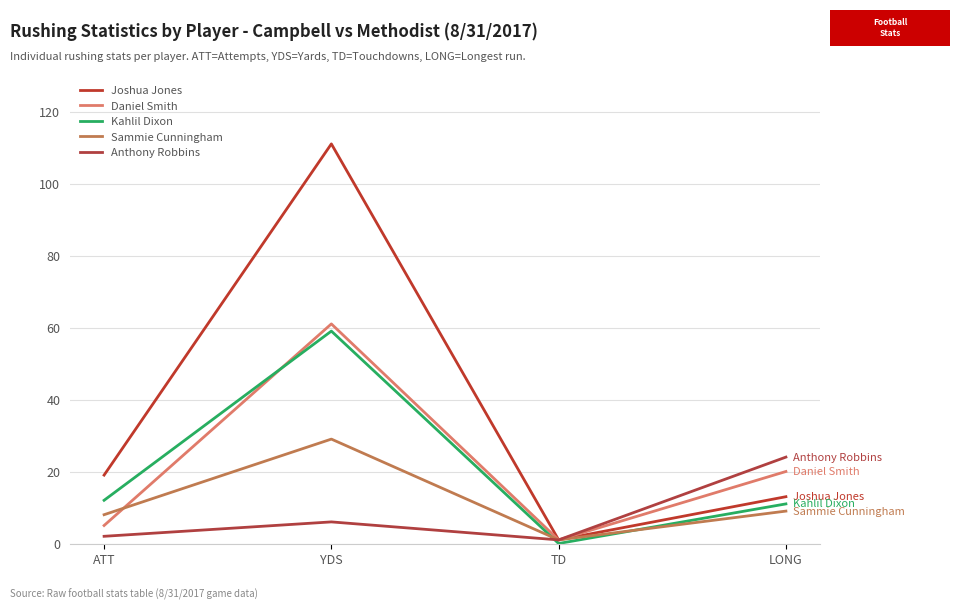

How many interior local peaks does the Daniel Smith series have?

1